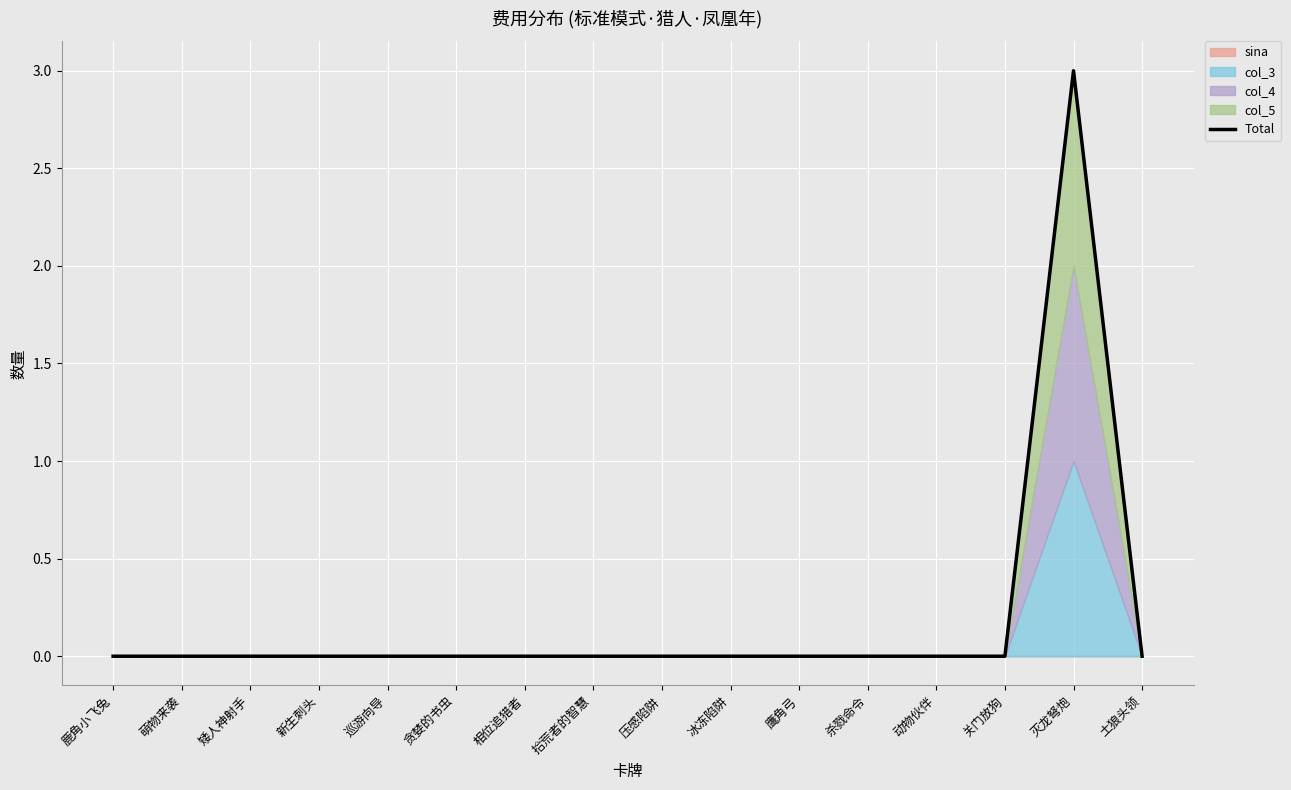

Between 拾荒者的智慧 and 杀戮命令, which is larger?

拾荒者的智慧